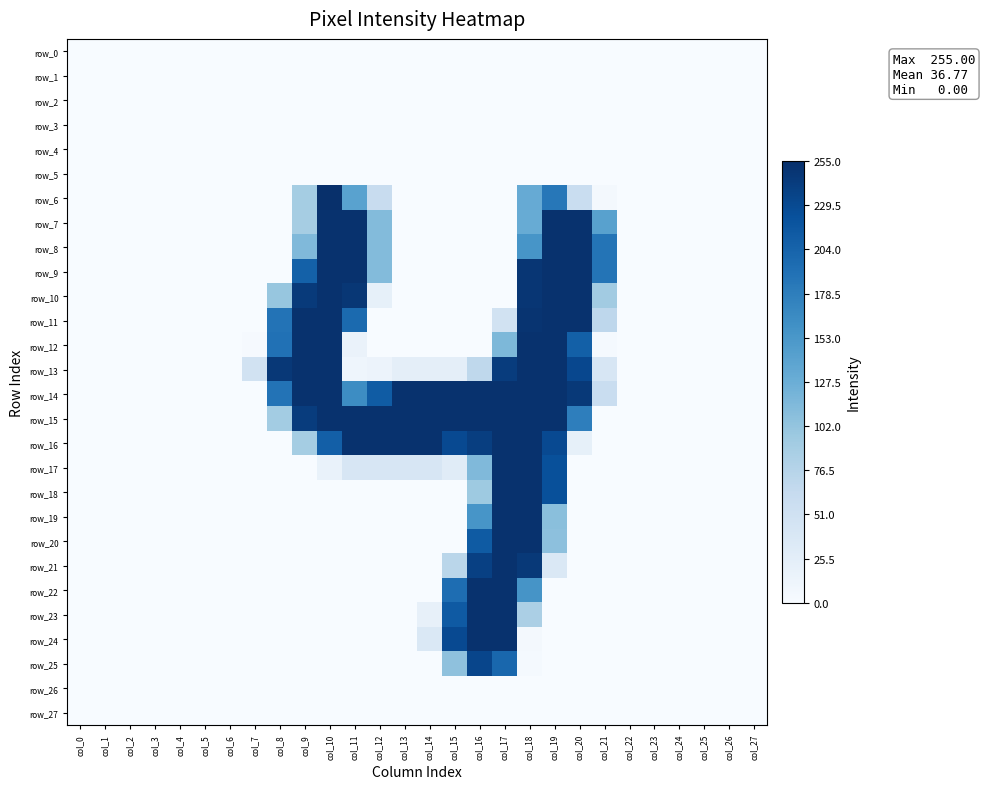

Rank the series at col_14 from highest to lowest value.

row_14, row_15, row_16, row_17, row_24, row_13, row_23, row_0, row_1, row_2, row_3, row_4, row_5, row_6, row_7, row_8, row_9, row_10, row_11, row_12, row_18, row_19, row_20, row_21, row_22, row_25, row_26, row_27